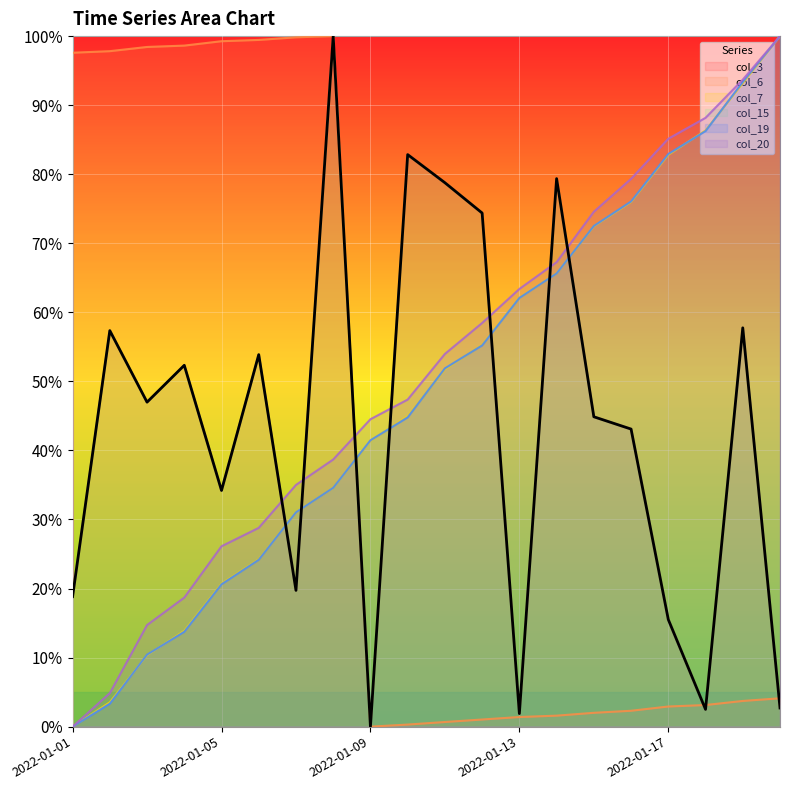

How many series are shown in this chart?

6